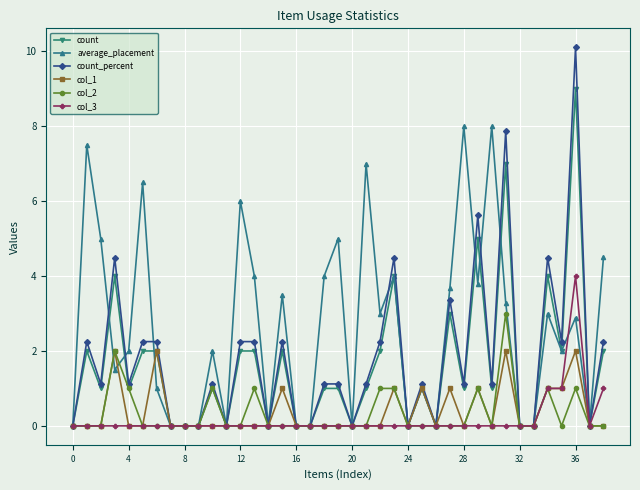

What is the value of the col_1 point at the 35th from the left?

1.0